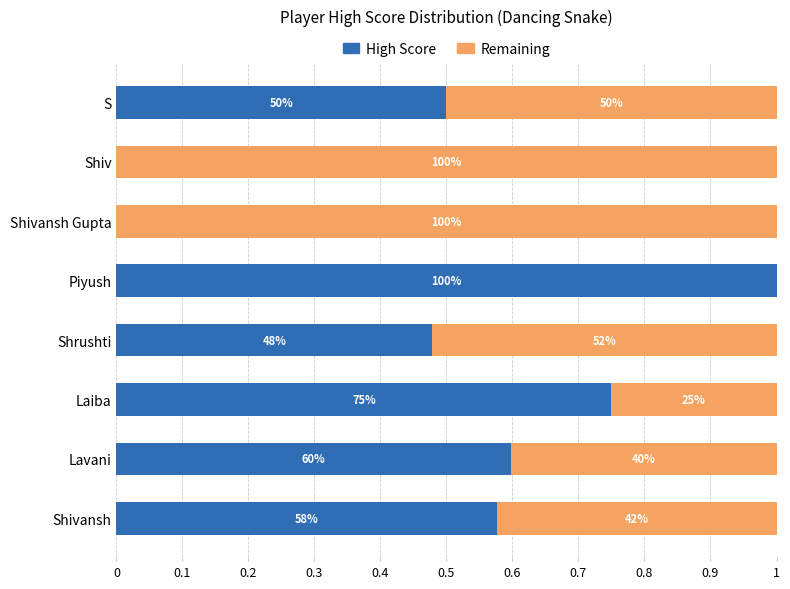

What is the sum of all High Score values?

3.9